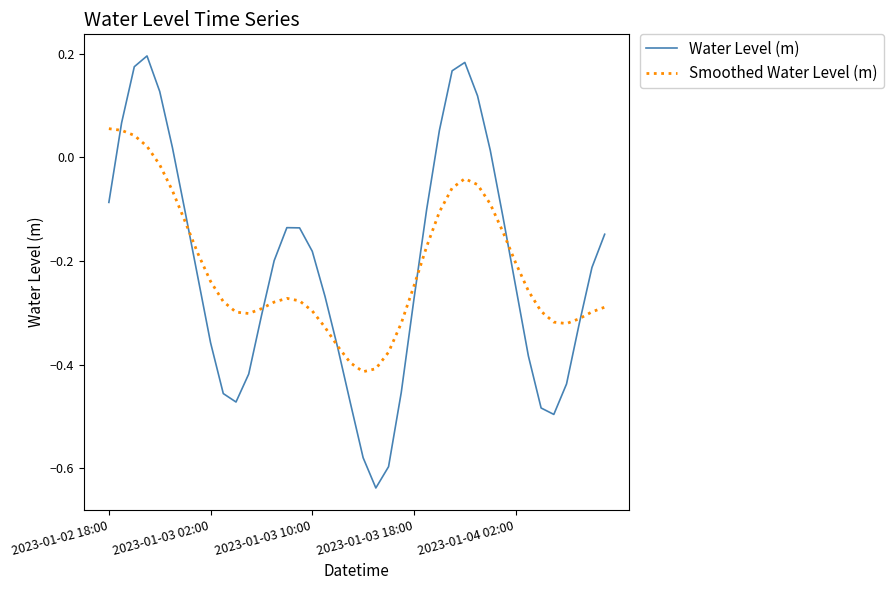

How many intersections are there between Water Level (m) and Smoothed Water Level (m)?

7